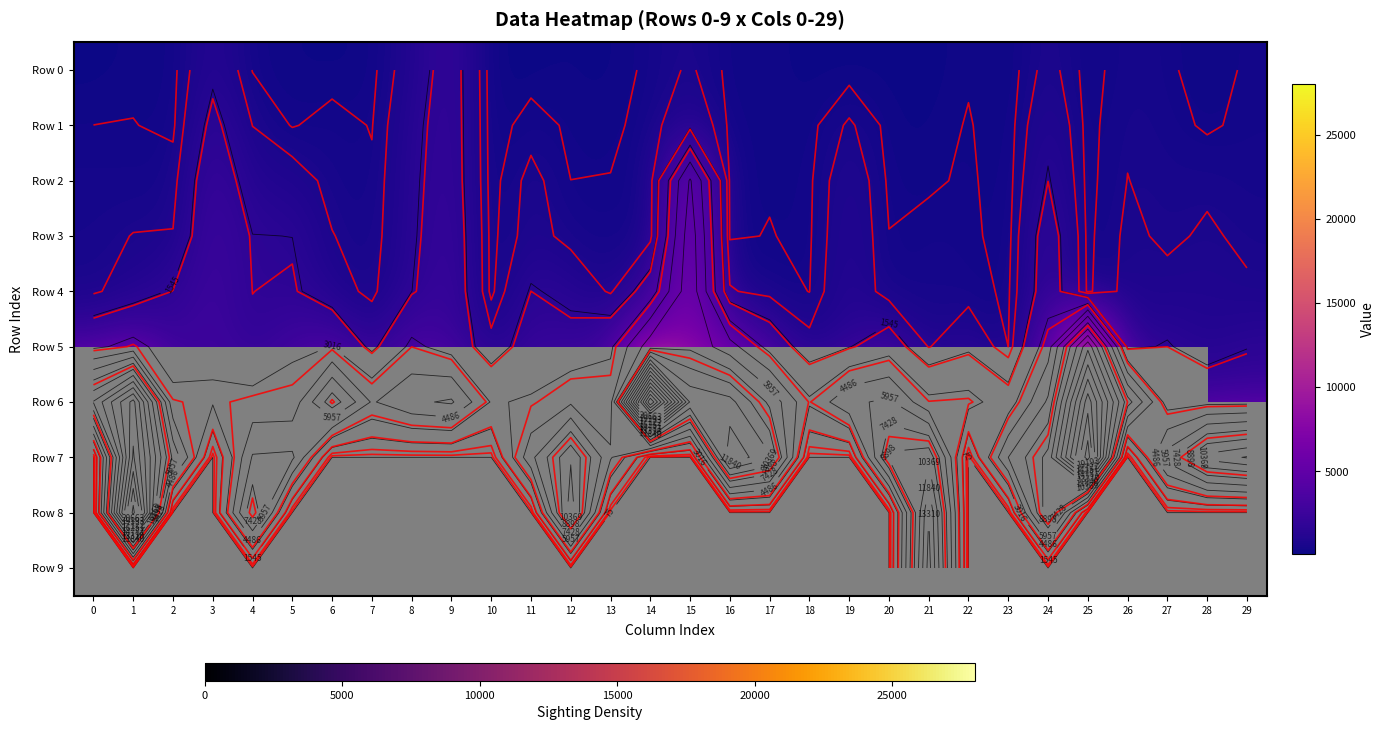

What is the approximate value of Row 5 at 20?

2369.0